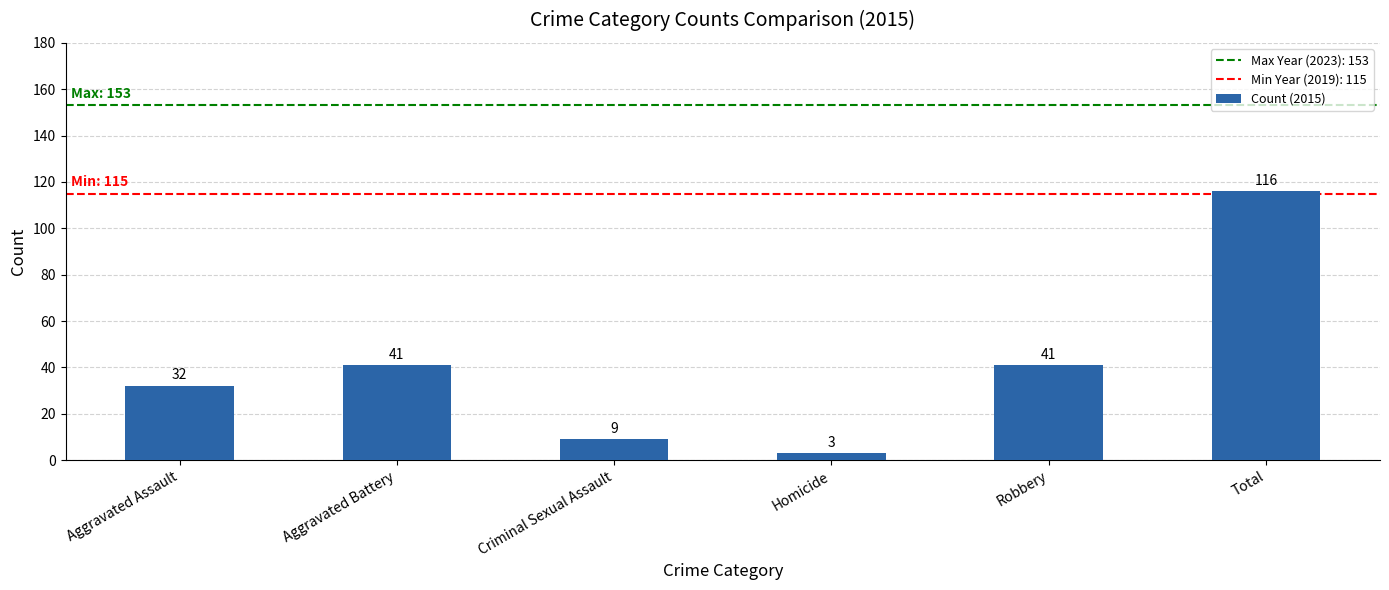

What is the greatest value displayed?

116